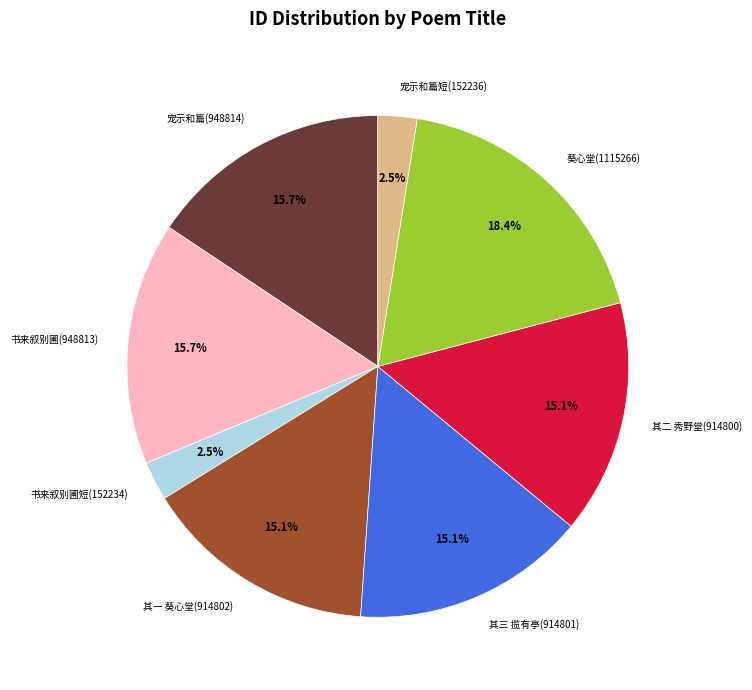

What is the largest slice in the pie chart?

葵心堂(1115266)